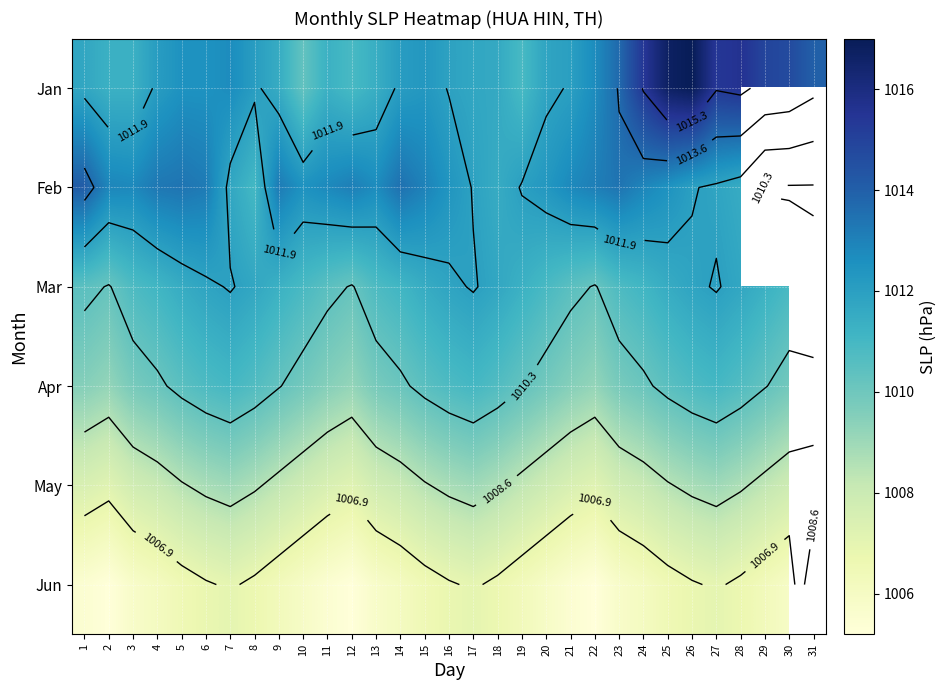

True or false: May has a value of 586.8 at 24.

False